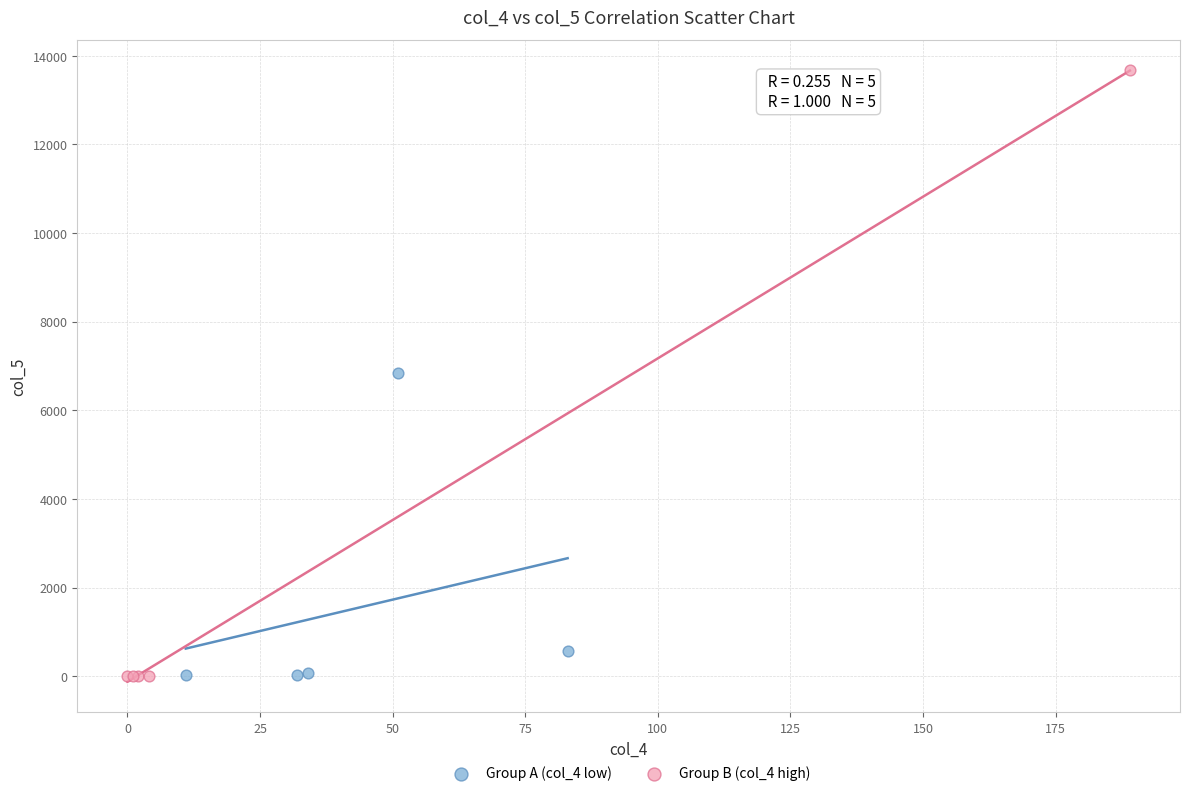

Which series reaches the maximum Y coordinate?

Group B (col_4 high)